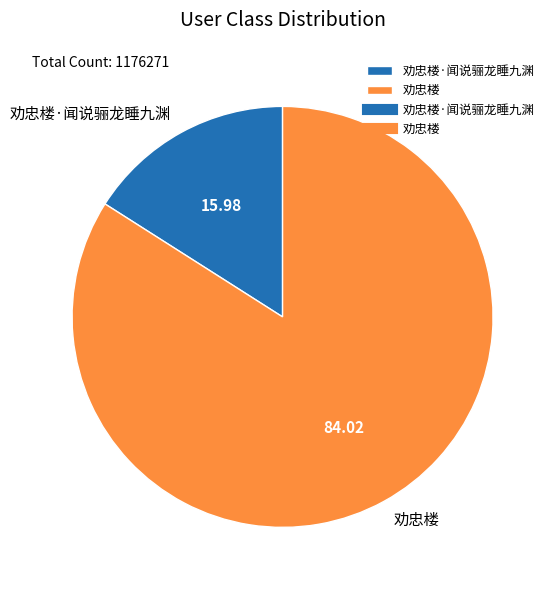

Between 劝忠楼·闻说骊龙睡九渊 and 劝忠楼, which is larger?

劝忠楼